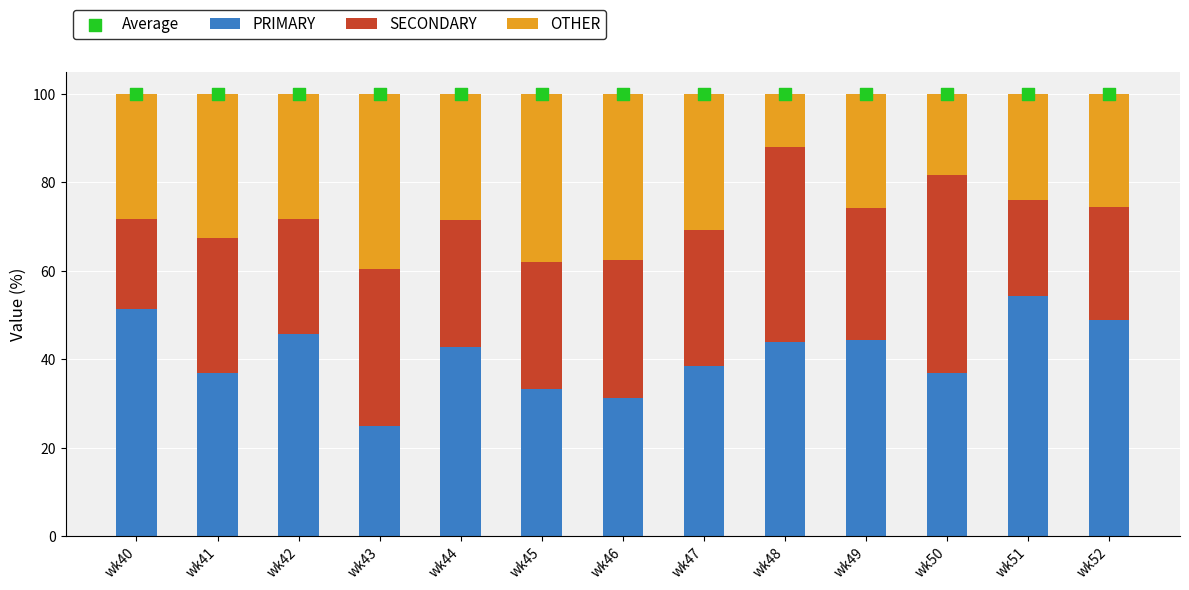

Which series has the largest Y range (max minus min)?

PRIMARY